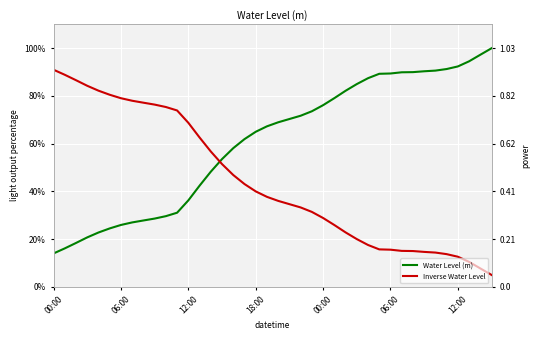

At which category does the chart reach its minimum across all series?

39